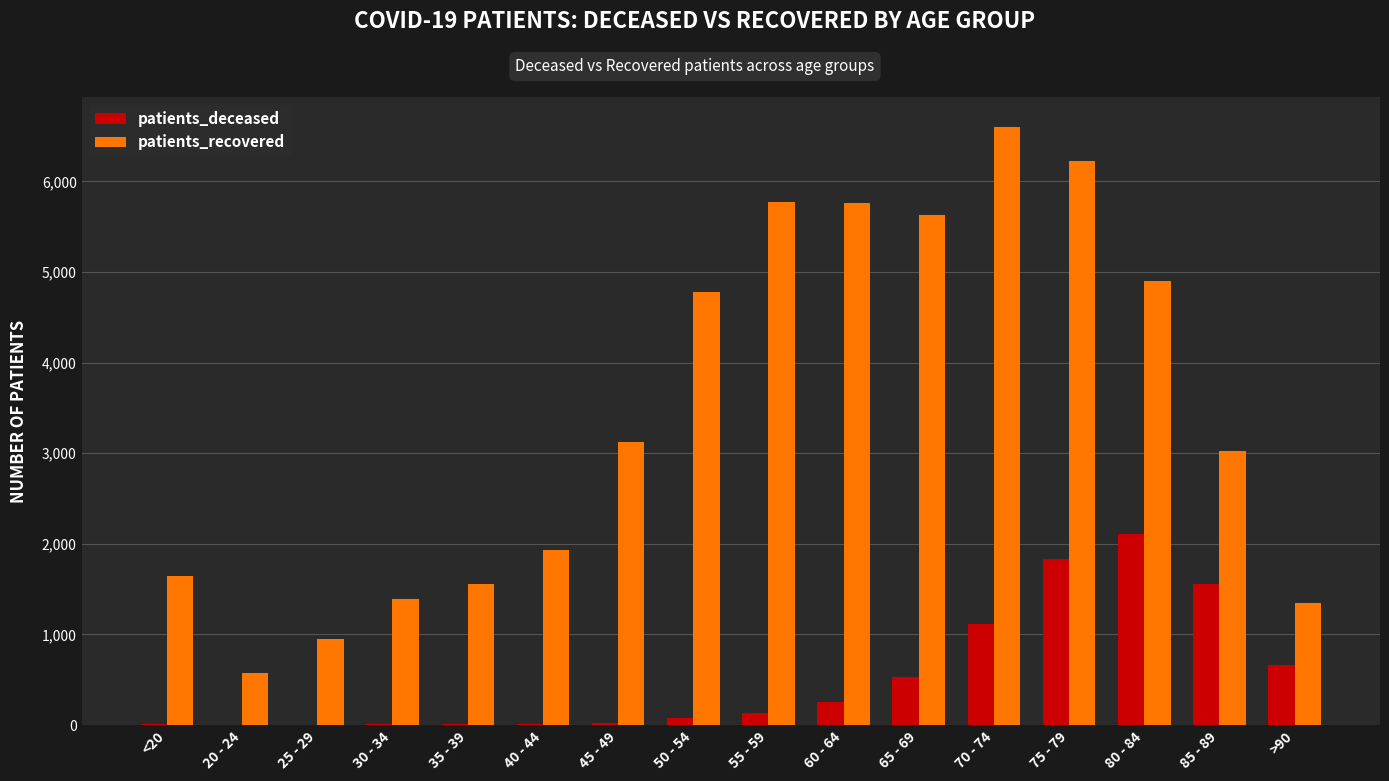

At which label is patients_recovered closest to 3590?

45 - 49